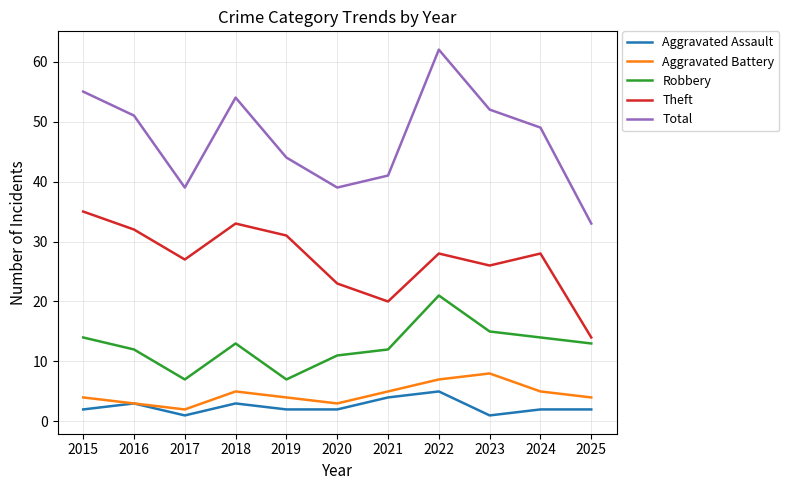

Which series has the largest total across all categories?

Total